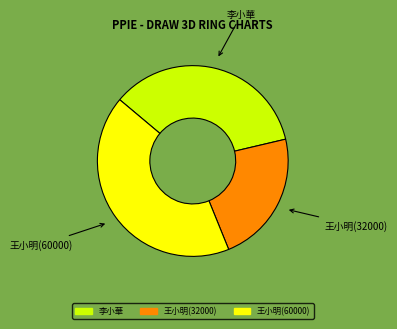

Is there any slice that represents more than half of the pie?

No